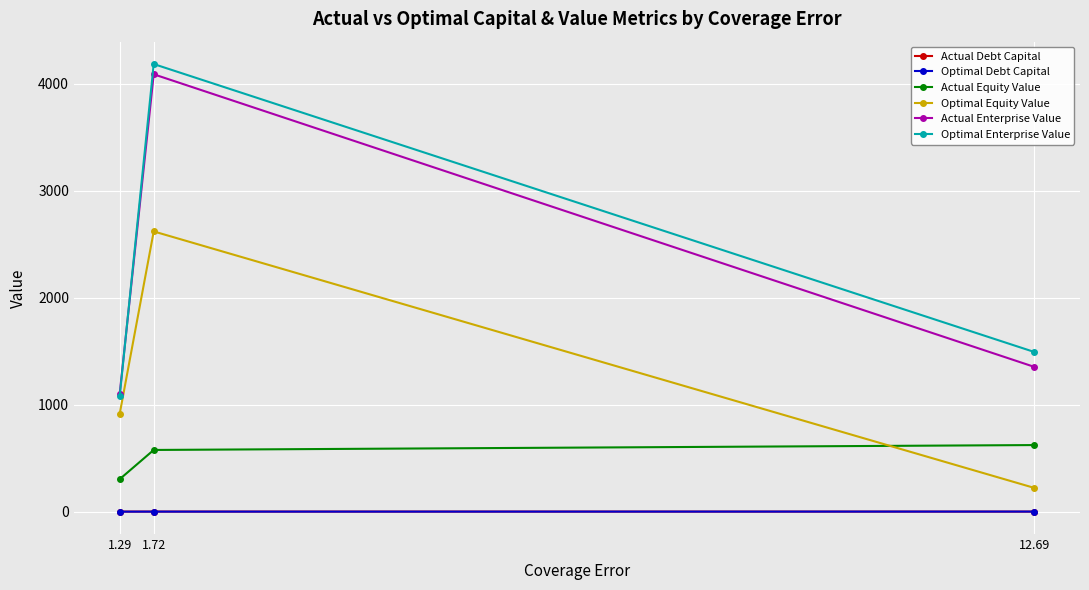

List the labels in order of Actual Enterprise Value value, smallest first.

1.29, 12.69, 1.72